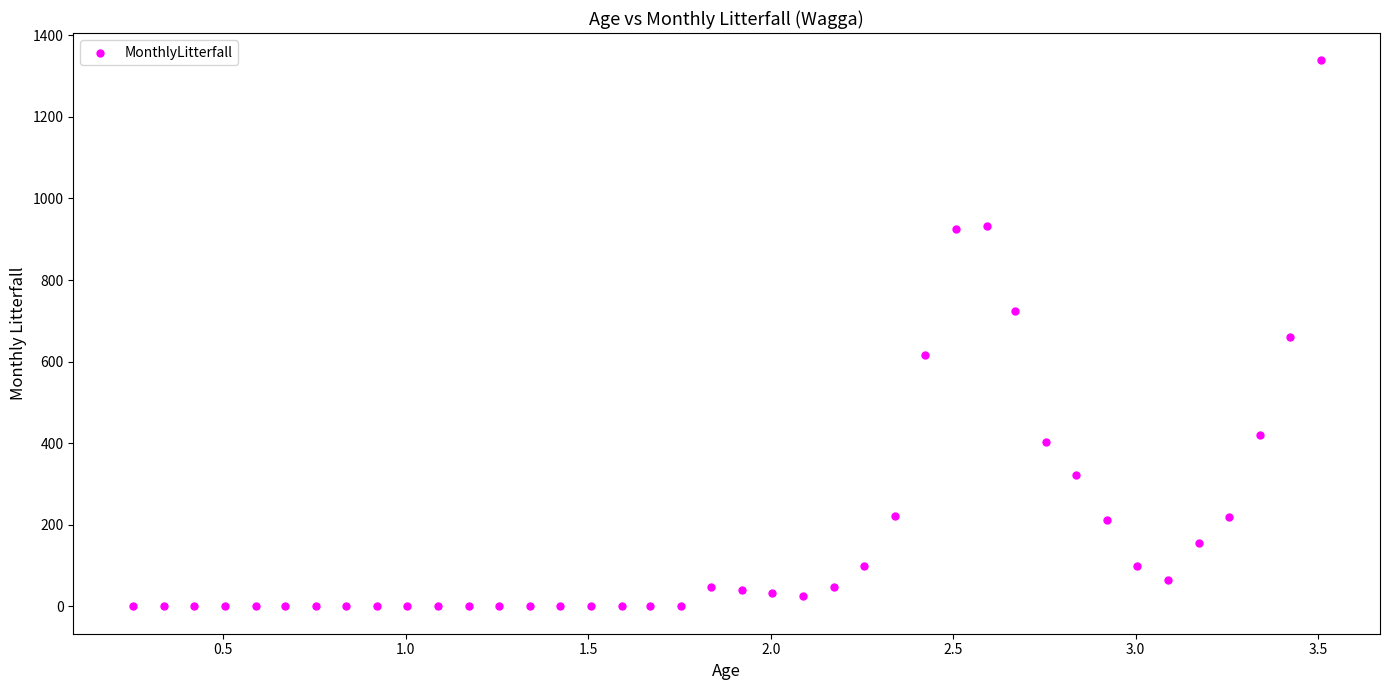

What is the range of Y values (max minus min)?

1338.4